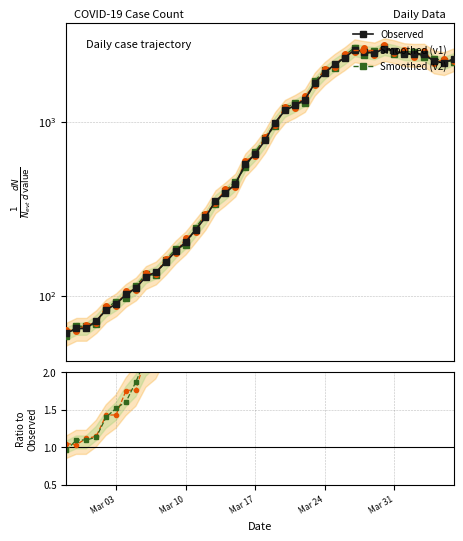

In Ratio v1, how many points are lower than both neighbors (excluding endpoints)?

7